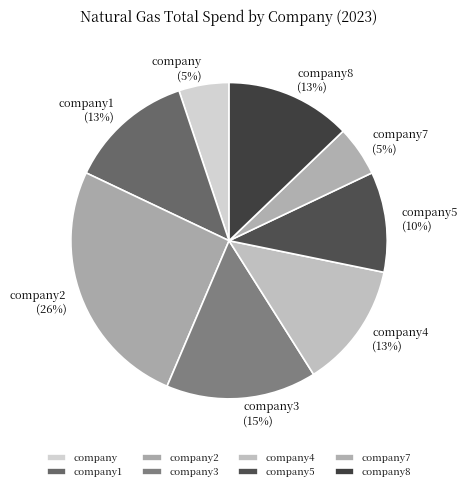

Which has a higher value, company7 or company2?

company2